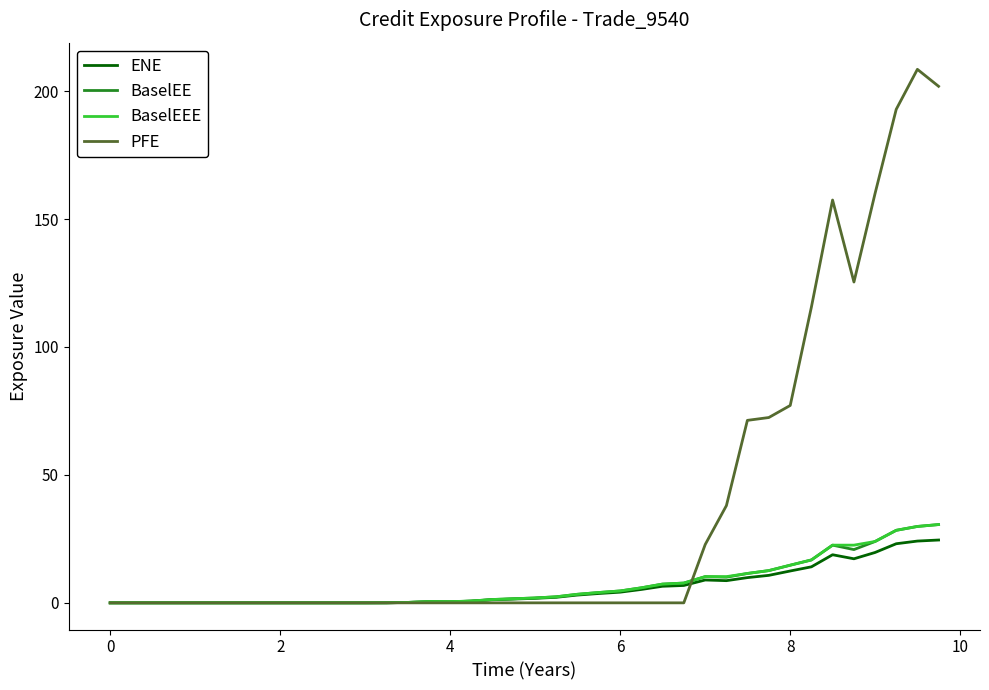

Which series has the largest total across all categories?

PFE